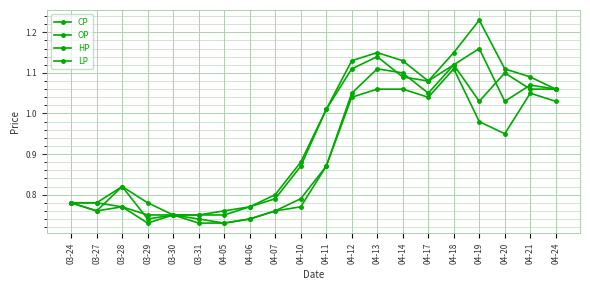

True or false: HP and LP cross at least once.

False